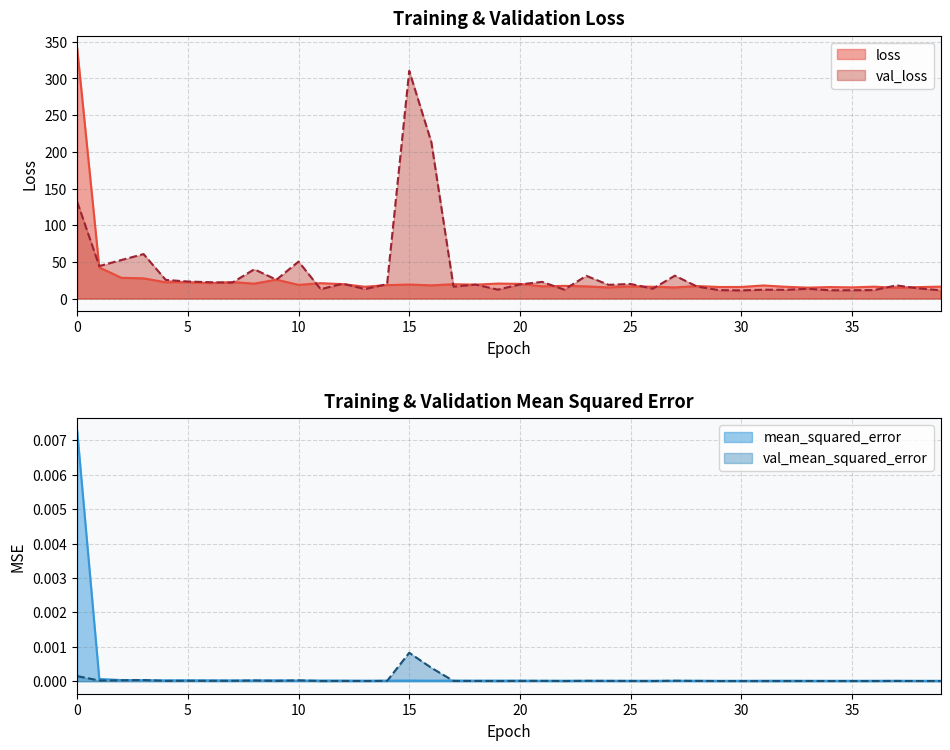

Rank the categories by val_loss value from lowest to highest.

30, 39, 34, 35, 29, 36, 32, 31, 19, 22, 11, 13, 33, 26, 38, 17, 28, 37, 24, 18, 20, 14, 25, 12, 7, 6, 21, 5, 4, 9, 23, 27, 8, 1, 10, 2, 3, 0, 16, 15